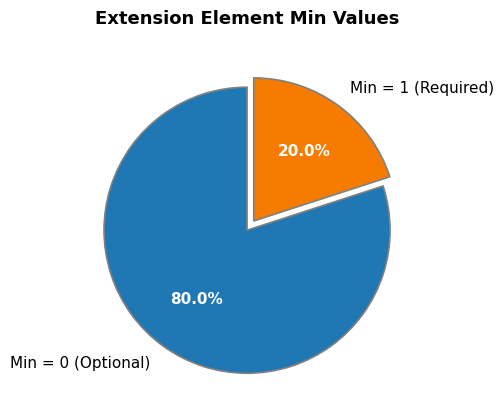

Do Min = 1 (Required) and Min = 0 (Optional) together represent more than half of the pie?

Yes